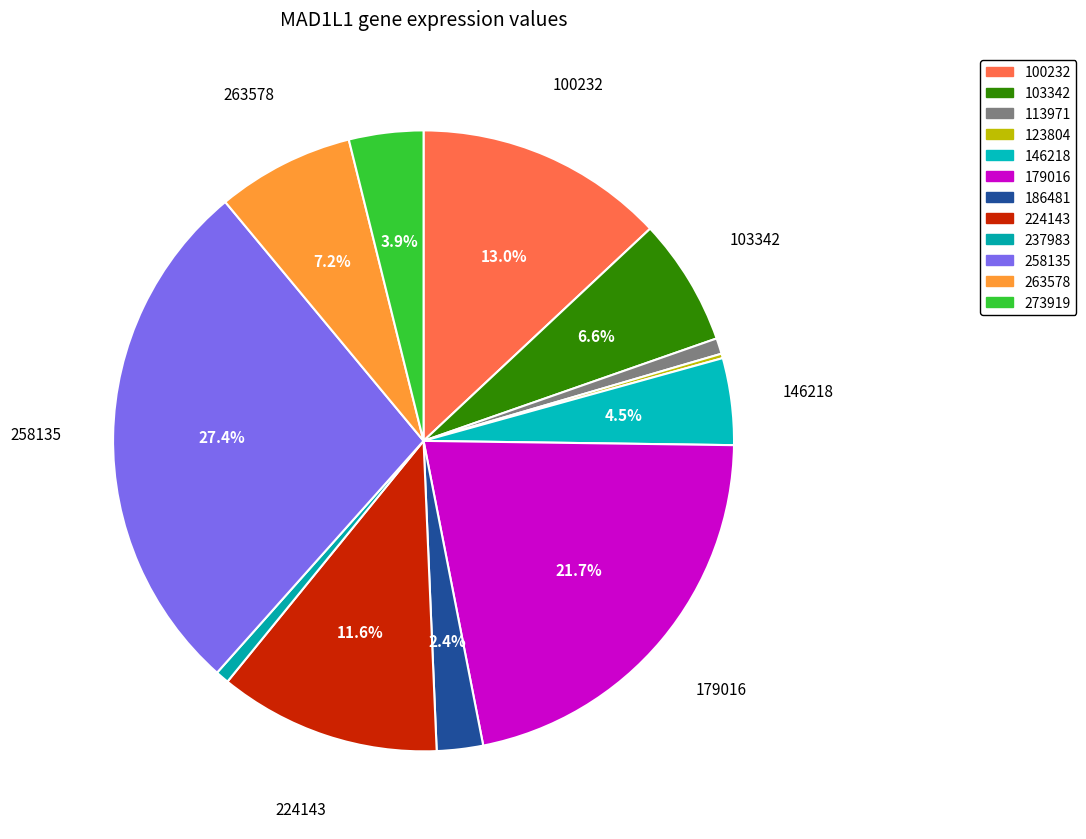

What is the smallest slice in the pie chart?

123804